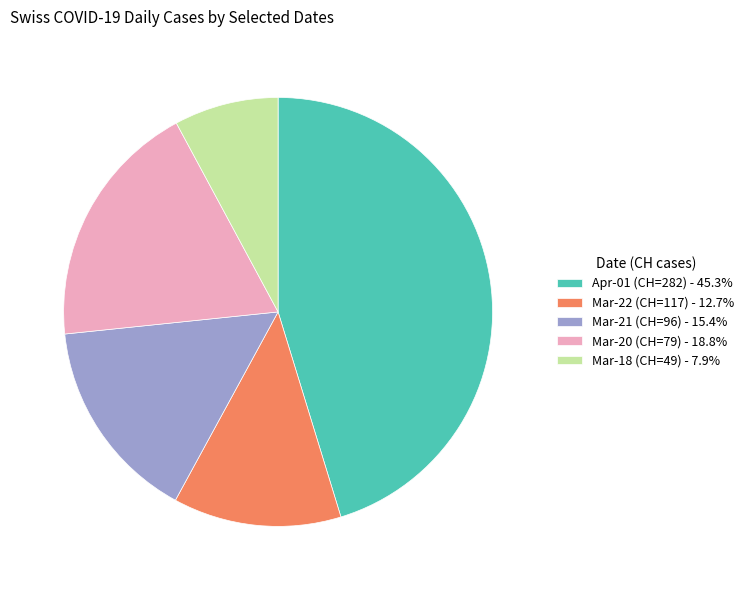

What is the ratio of the value at Mar-21 (CH=96) - 15.4% to the value at Mar-22 (CH=117) - 12.7%?

1.2